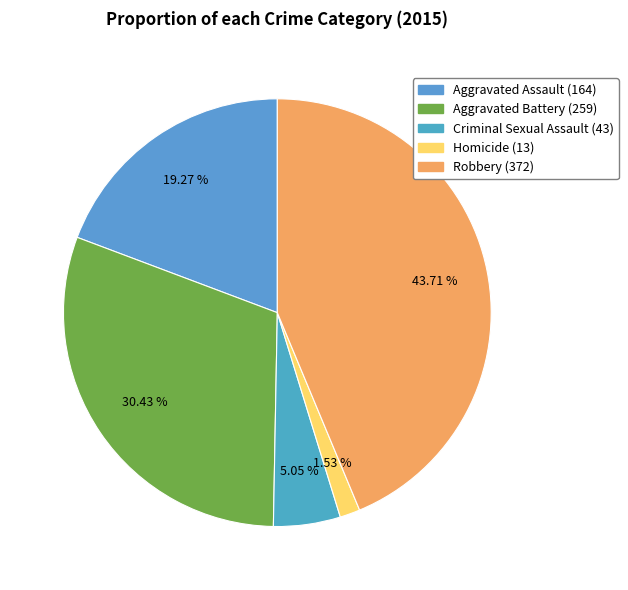

How many segments does this pie chart have?

5